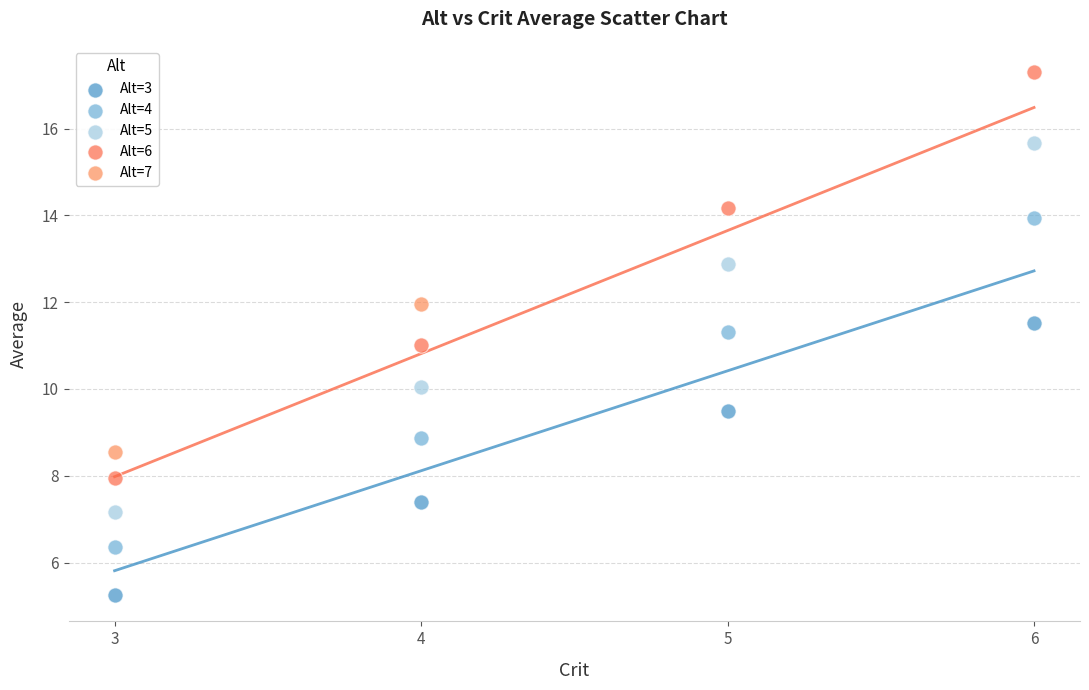

What are all the series names shown in the legend?

Alt=3, Alt=4, Alt=5, Alt=6, Alt=7